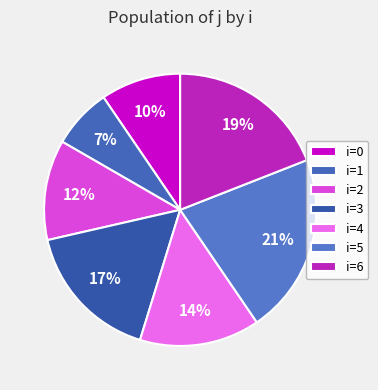

Is there a majority slice in this chart?

No